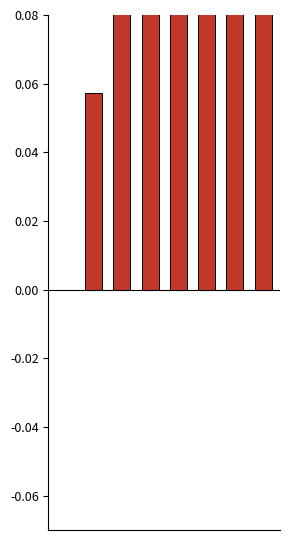

Which has a higher value, 7 or 4?

4